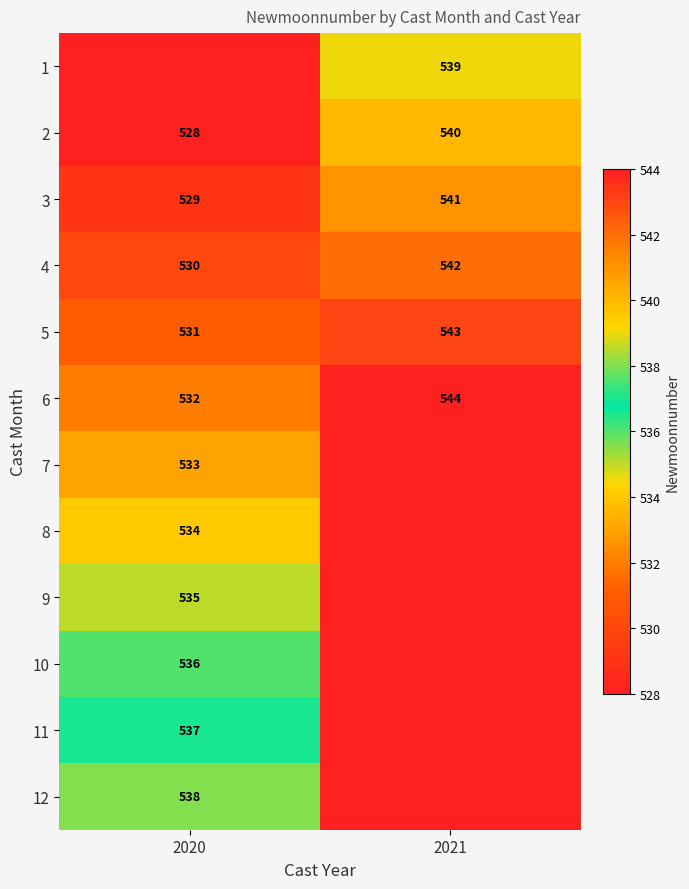

The value of 10 at 2020 is 855.6. True or false?

False